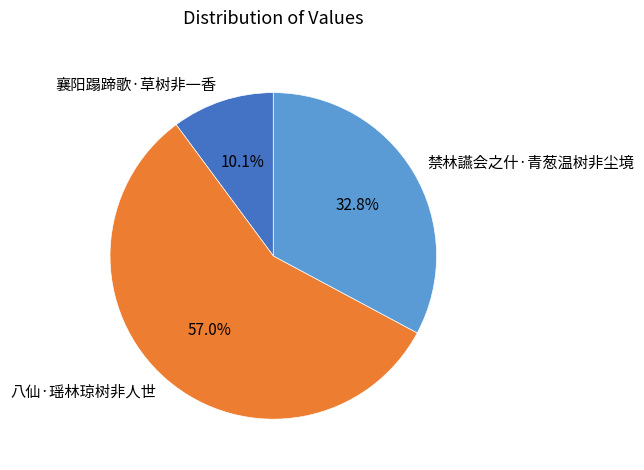

Is the sum of 禁林讌会之什·青葱温树非尘境 and 襄阳蹋蹄歌·草树非一香 greater than half?

No